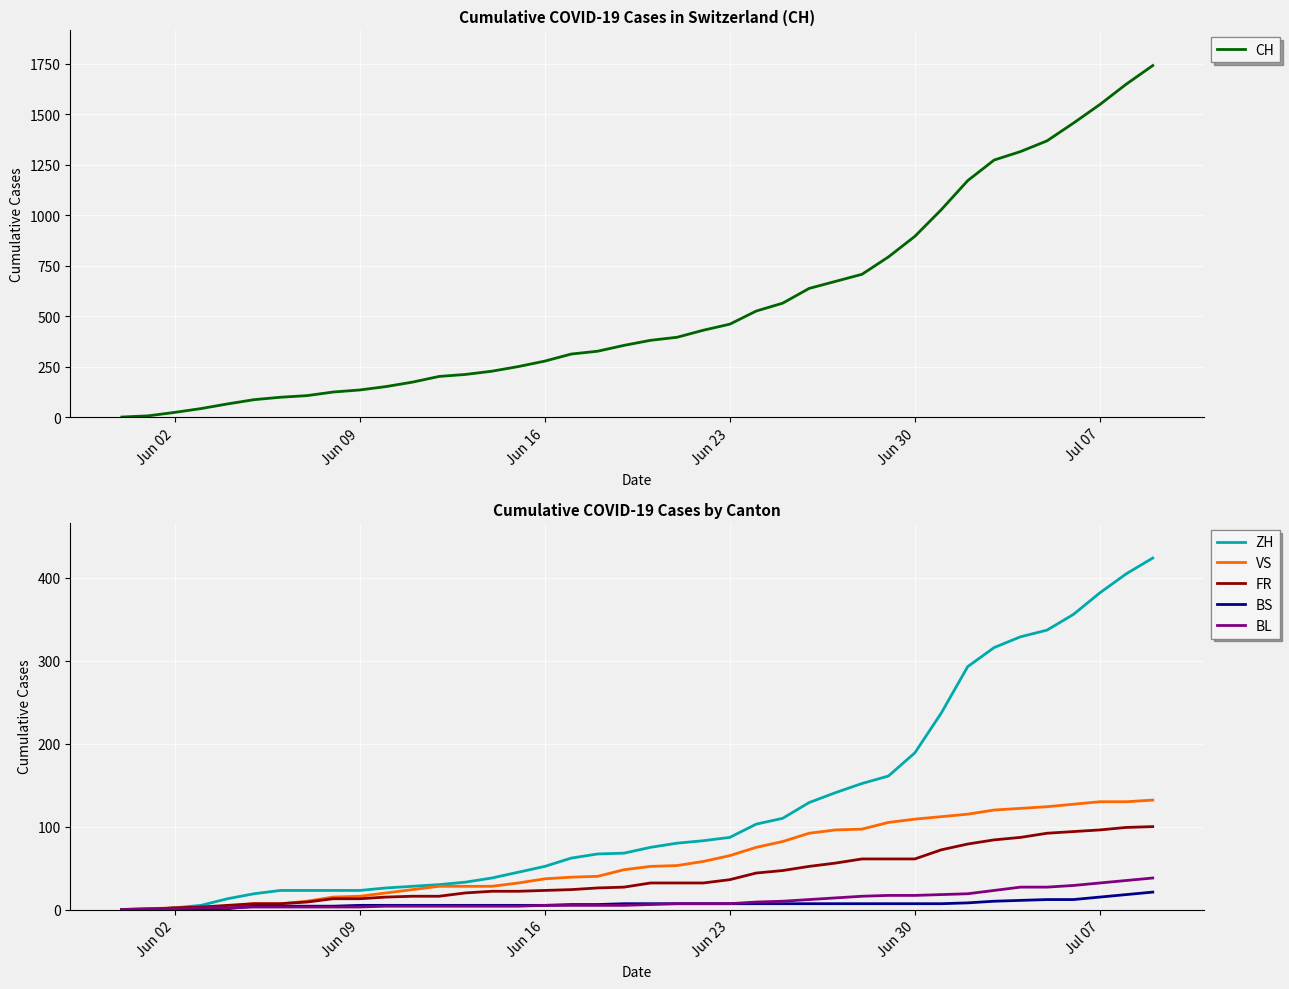

What are all the series names shown in the legend?

CH, ZH, VS, FR, BS, BL